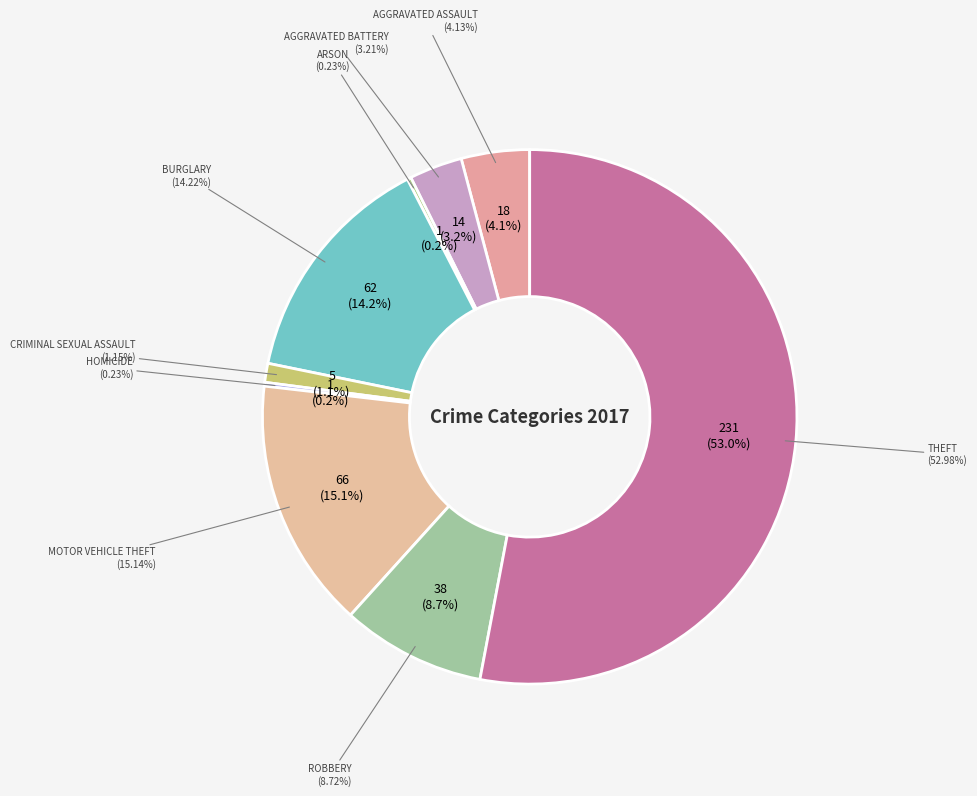

Is Theft the majority of the pie?

Yes